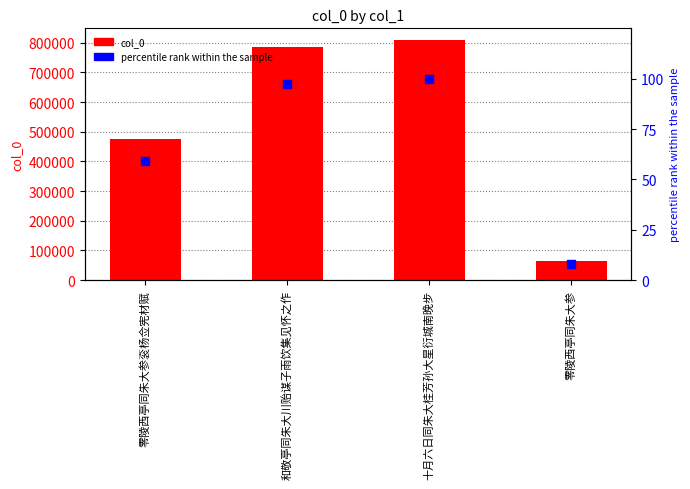

What is the total value across all series at 和敬亭同朱大川贻谋子雨饮集见怀之作?

787186.4